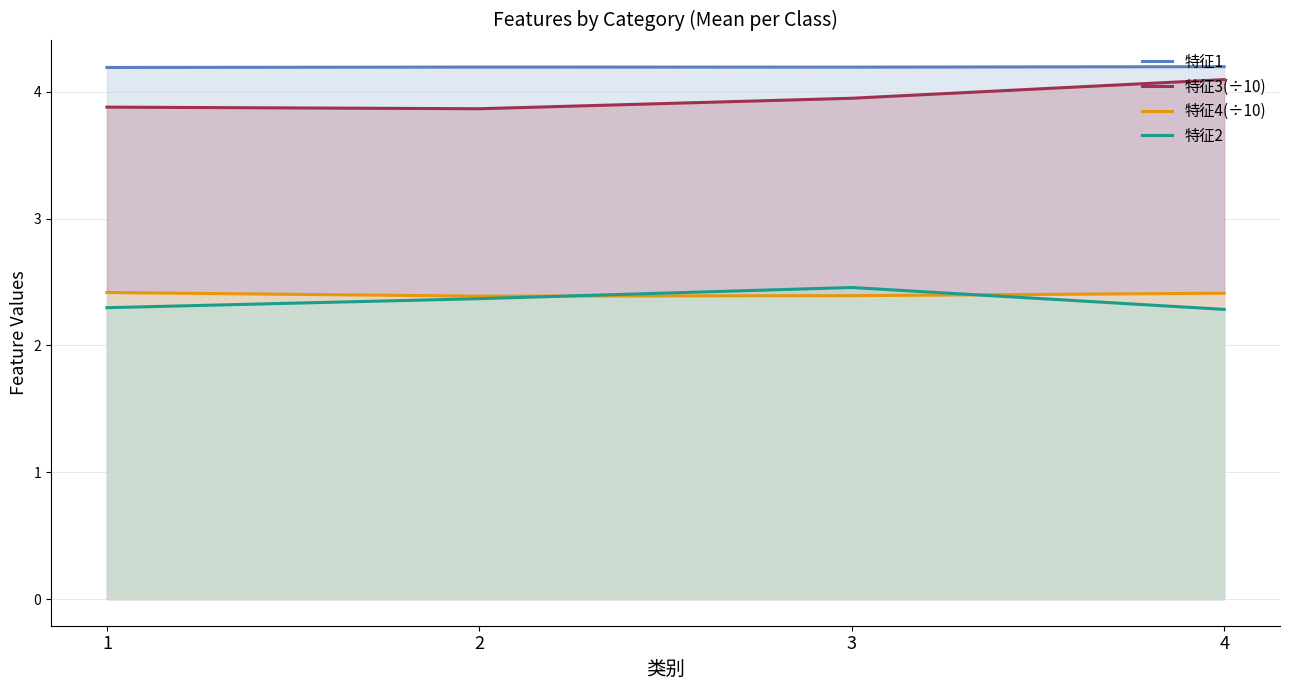

How many lines are shown in the chart?

4